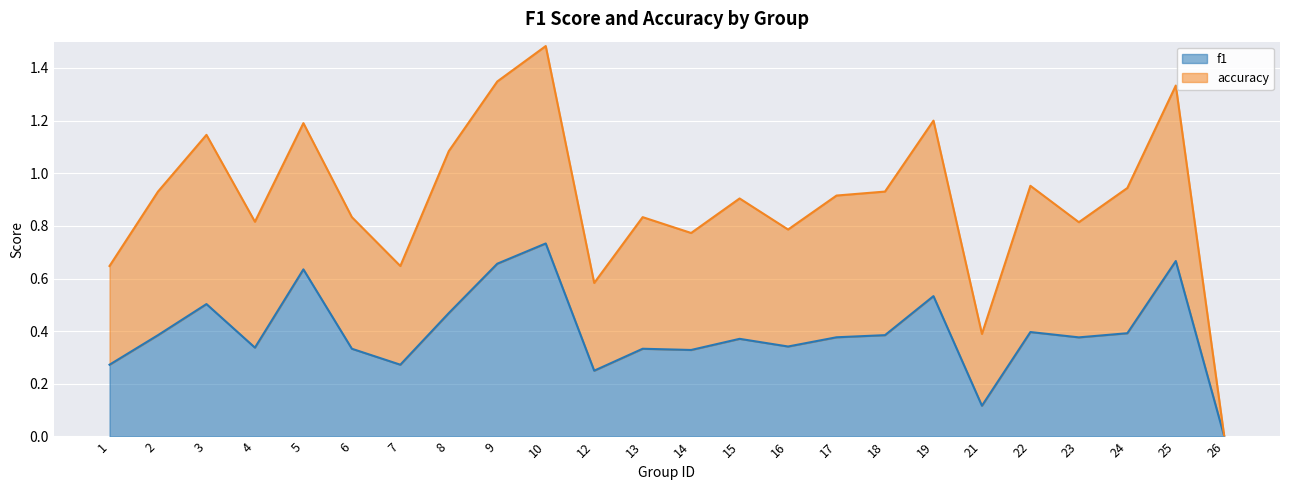

True or false: the data shows 0.2 at 14.

False